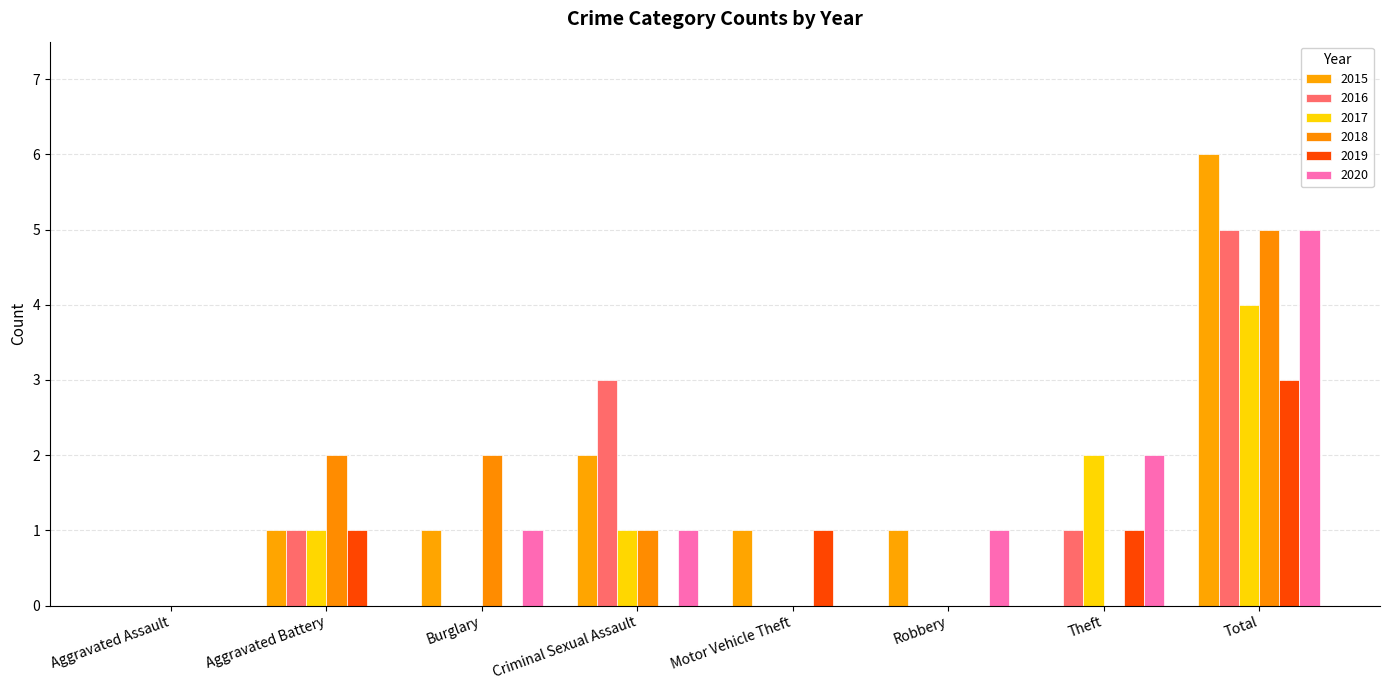

How many categories are shown in the chart?

8